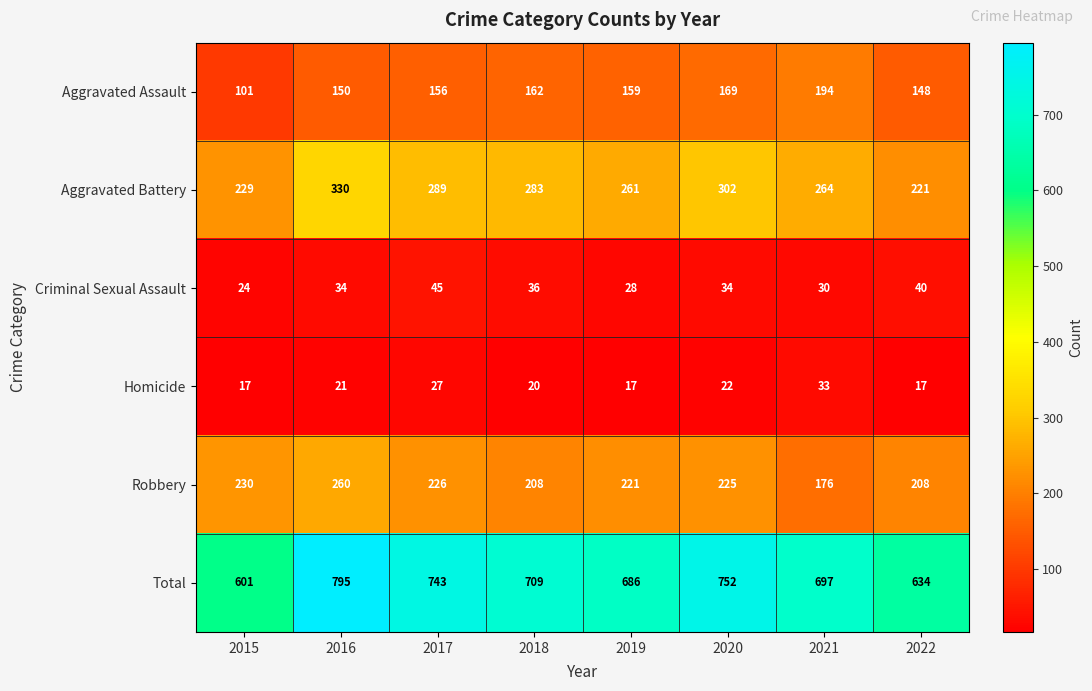

What is the spread (max minus min) of values at 2016?

774